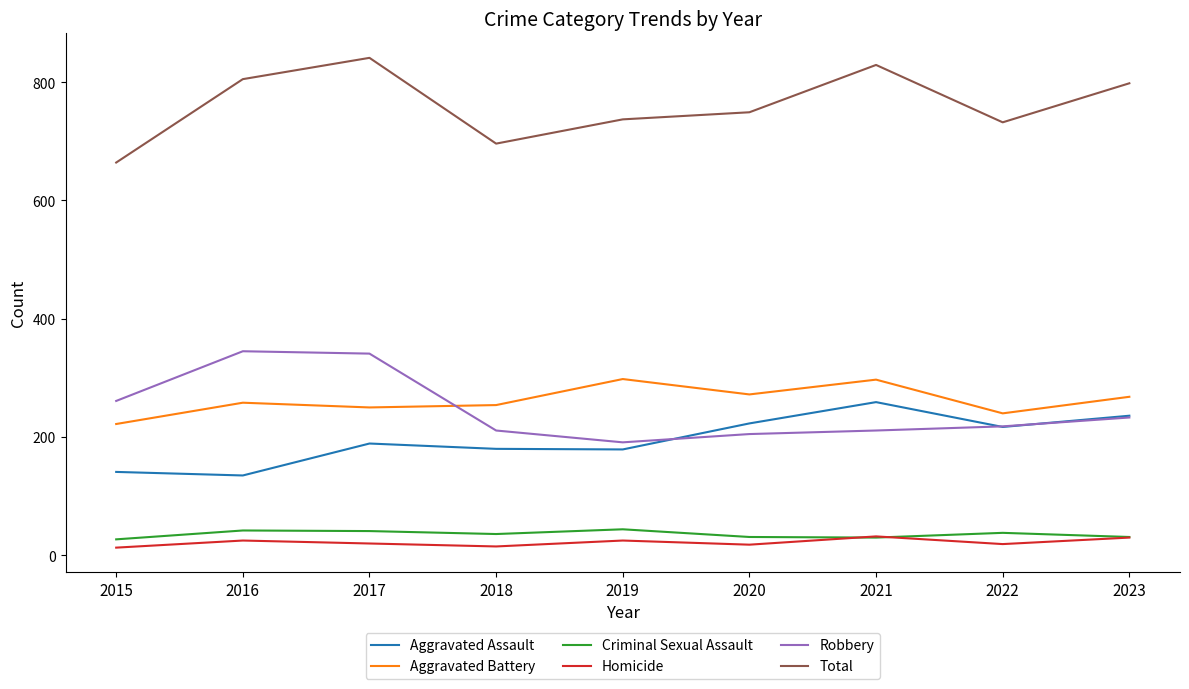

Is this an area chart (filled region under the line)?

No